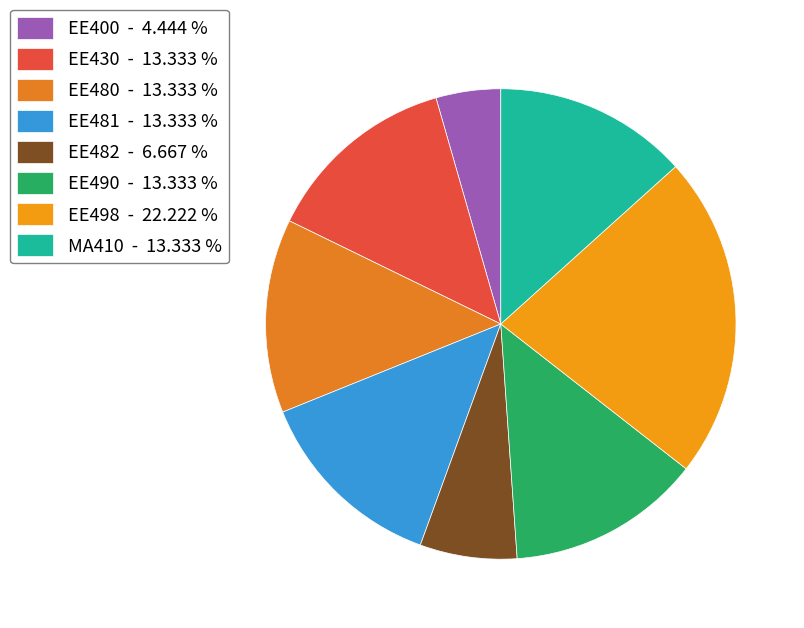

The EE482 slice represents 7% of the pie. True or false?

True